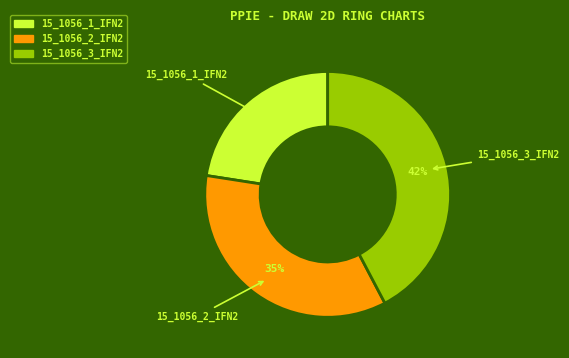

Is there any slice that represents more than half of the pie?

No